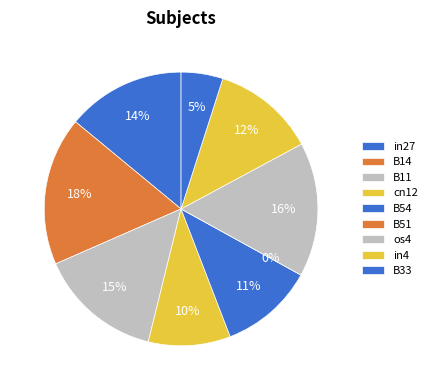

Combined, what portion of the pie is cn12 and B14?

27.3%